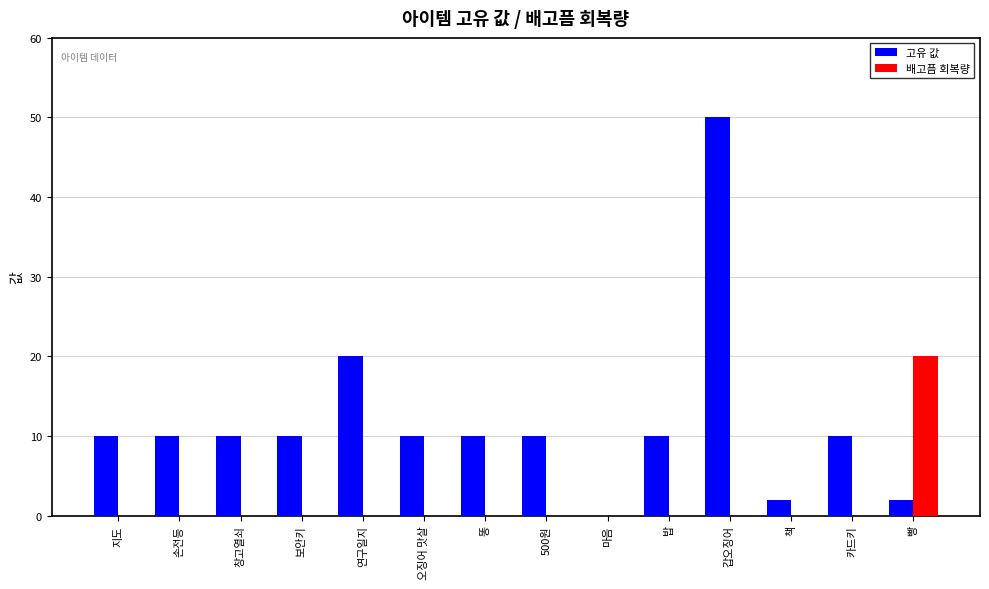

Which category has the highest value in the 고유 값 series?

갑오징어